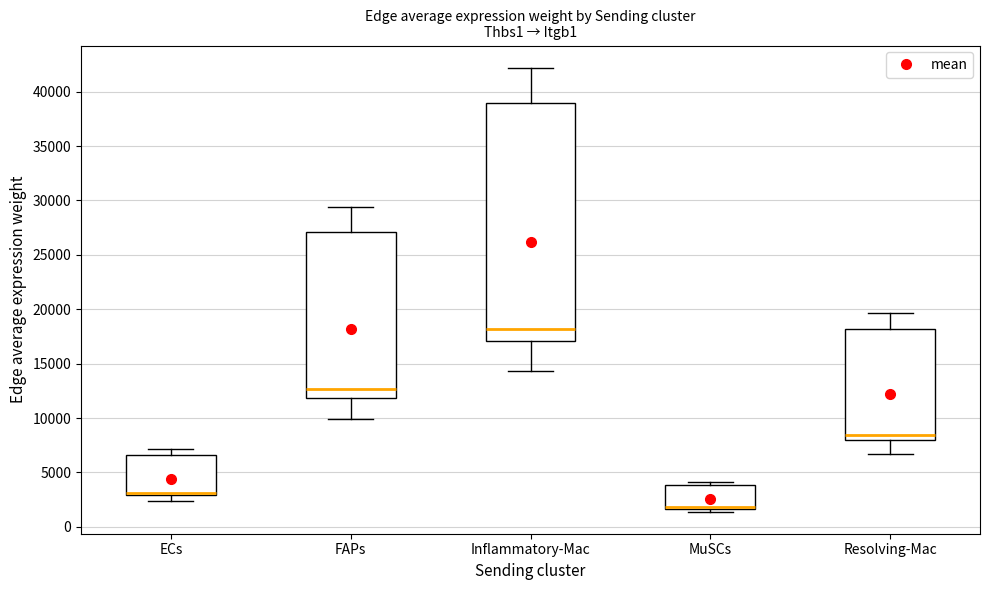

Where is the lower edge of the box for MuSCs on the y-axis? The values are not printed on the chart, so give them approximately, as read against the axis.

1500